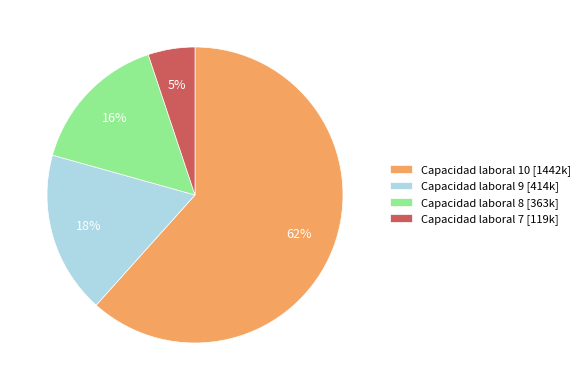

To the nearest percent, what is the combined percentage of Capacidad laboral 9 [414k] and Capacidad laboral 10 [1442k]?

79%